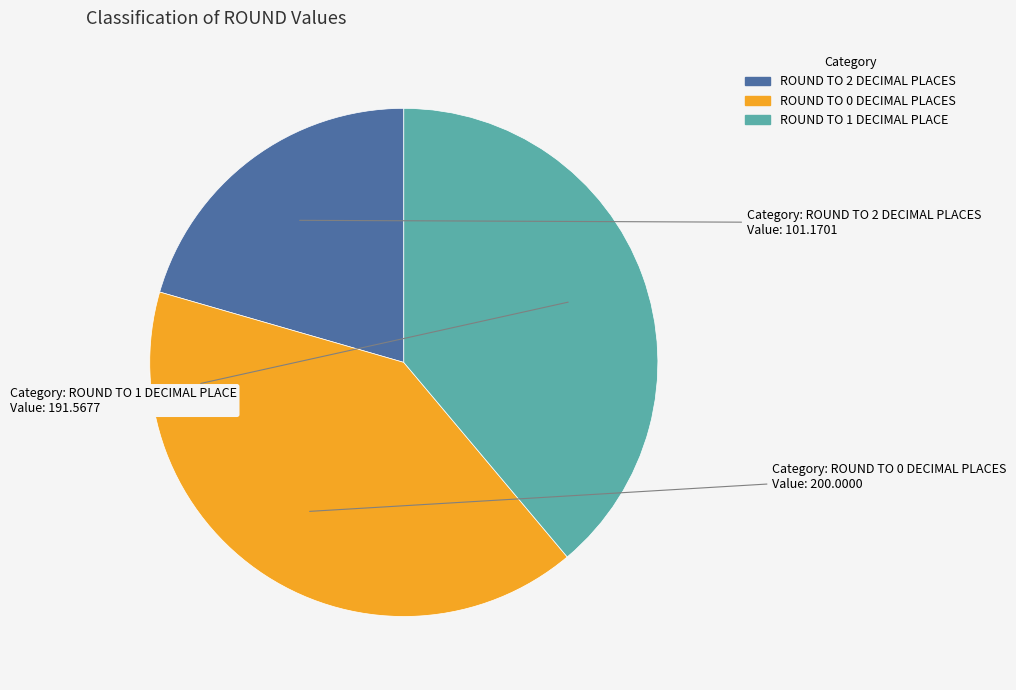

Rank the categories by value from lowest to highest.

ROUND TO 2 DECIMAL PLACES, ROUND TO 1 DECIMAL PLACE, ROUND TO 0 DECIMAL PLACES